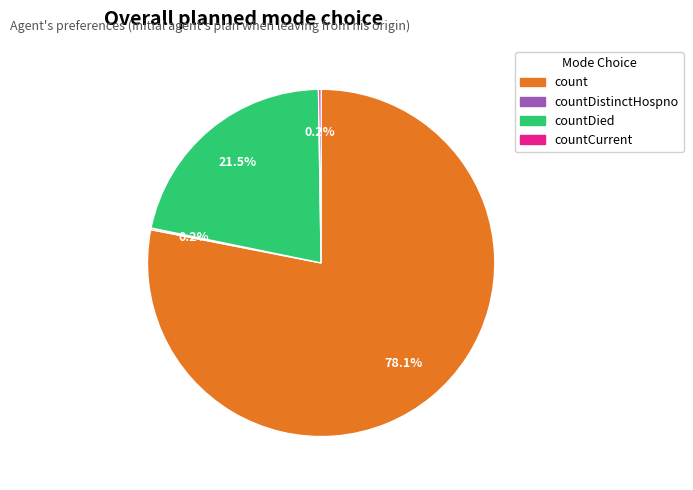

Is there a majority slice in this chart?

Yes